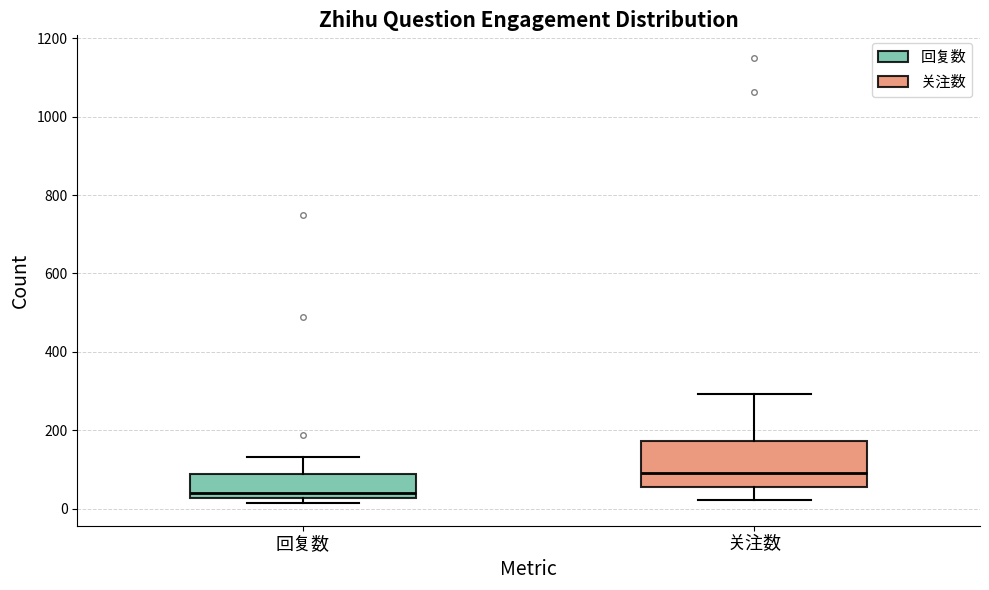

Reading left to right, read every box against the y-axis: the position of its median line, the range the box covers, and the ends of its whiskers. The values are not printed on the chart, so give them approximately, as read against the axis.

回复数: median 40, box 20 to 80, whiskers 20 (just below the box's lower edge) to 140
关注数: median 100, box 60 to 180, whiskers 20 to 300